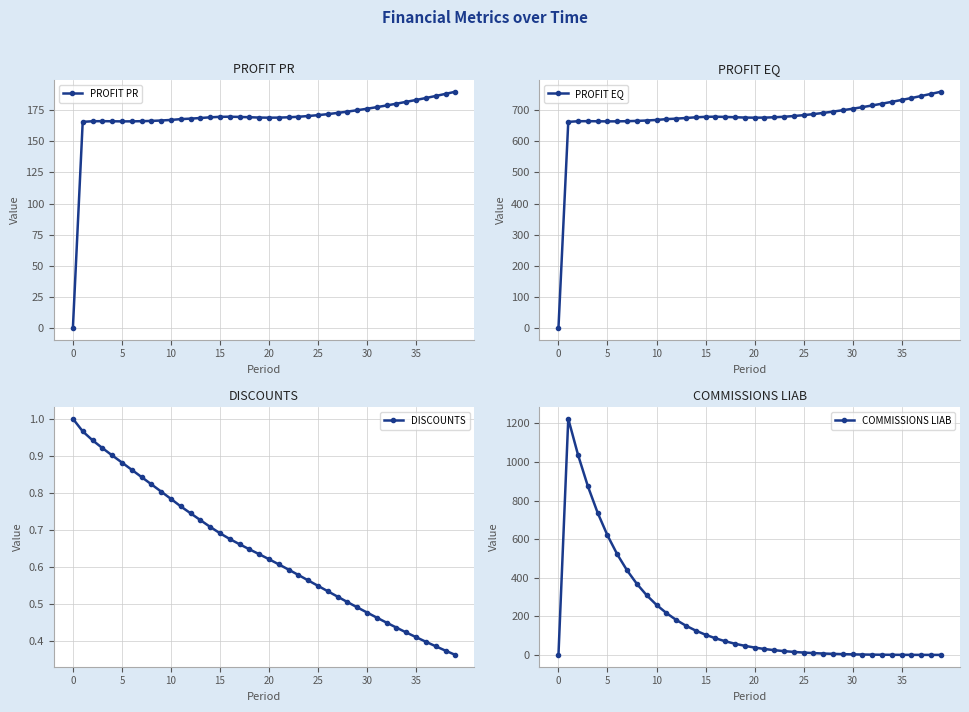

At which label is DISCOUNTS closest to 0?

39